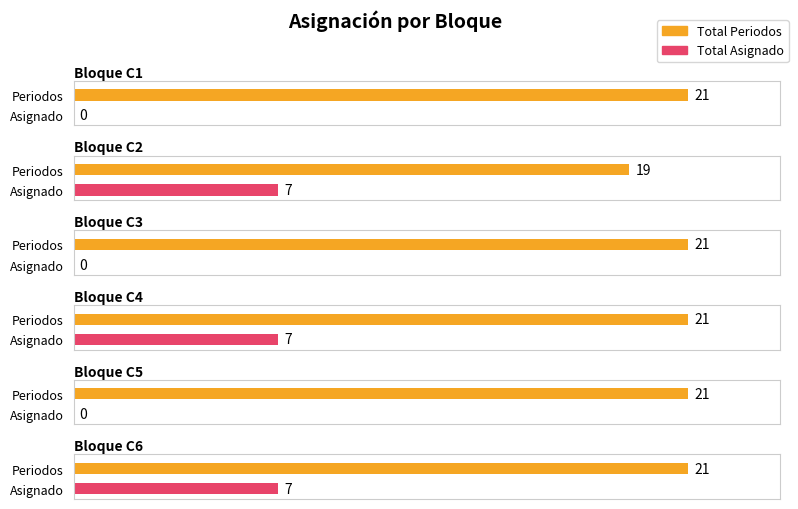

Rank the categories by Total Periodos value from highest to lowest.

C1, C3, C4, C5, C6, C2